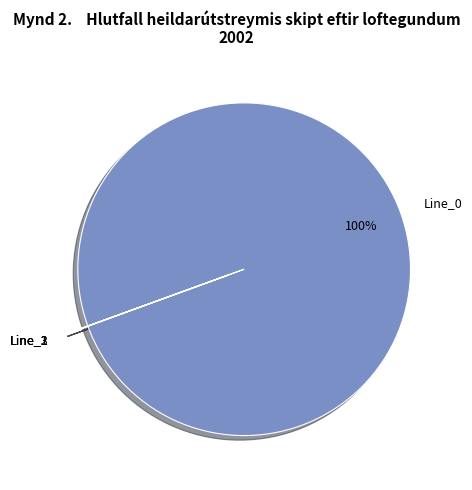

Is Line_0 the majority of the pie?

Yes